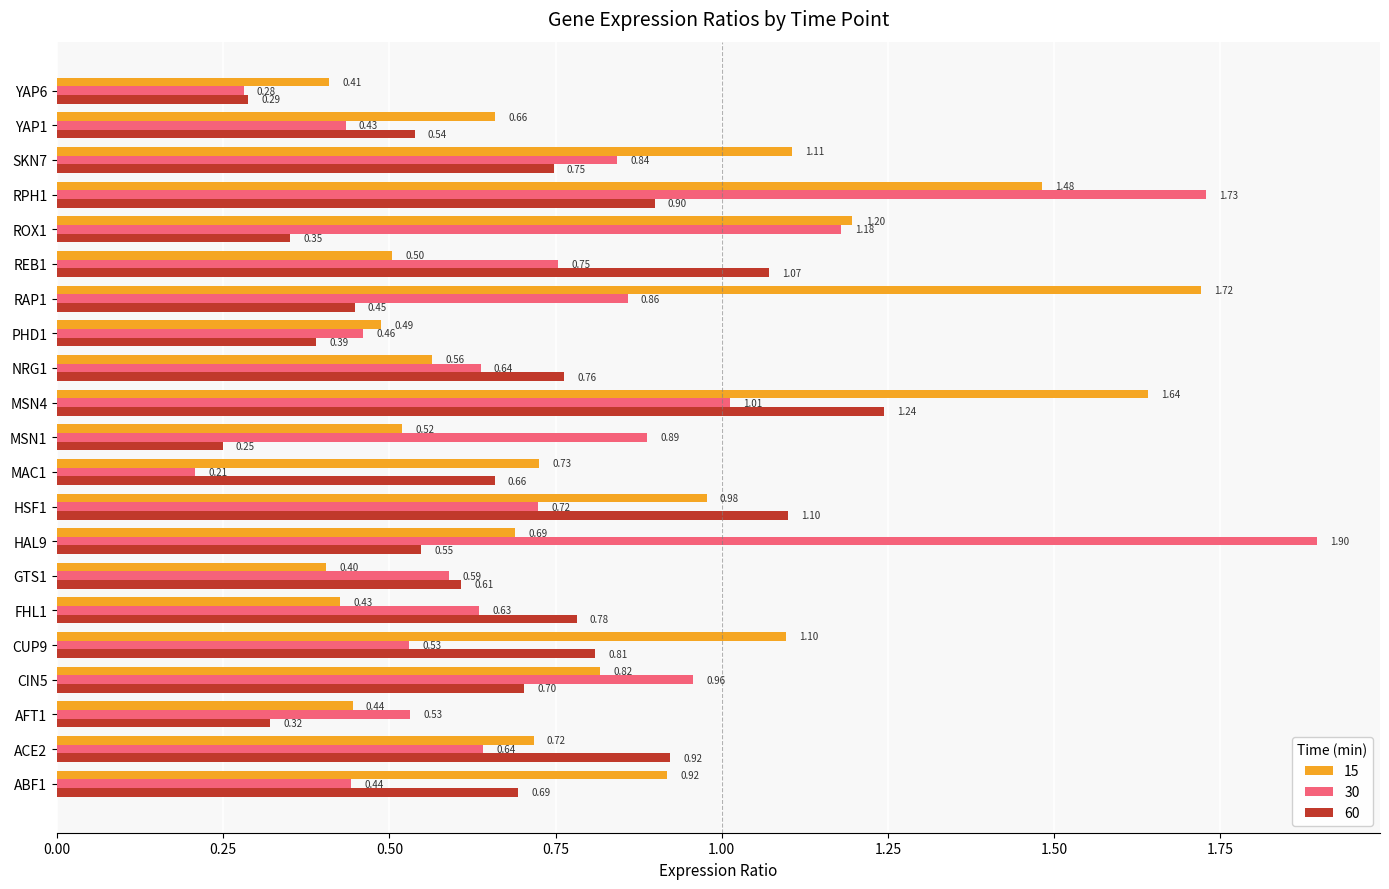

What are all the series names shown in the legend?

15, 30, 60